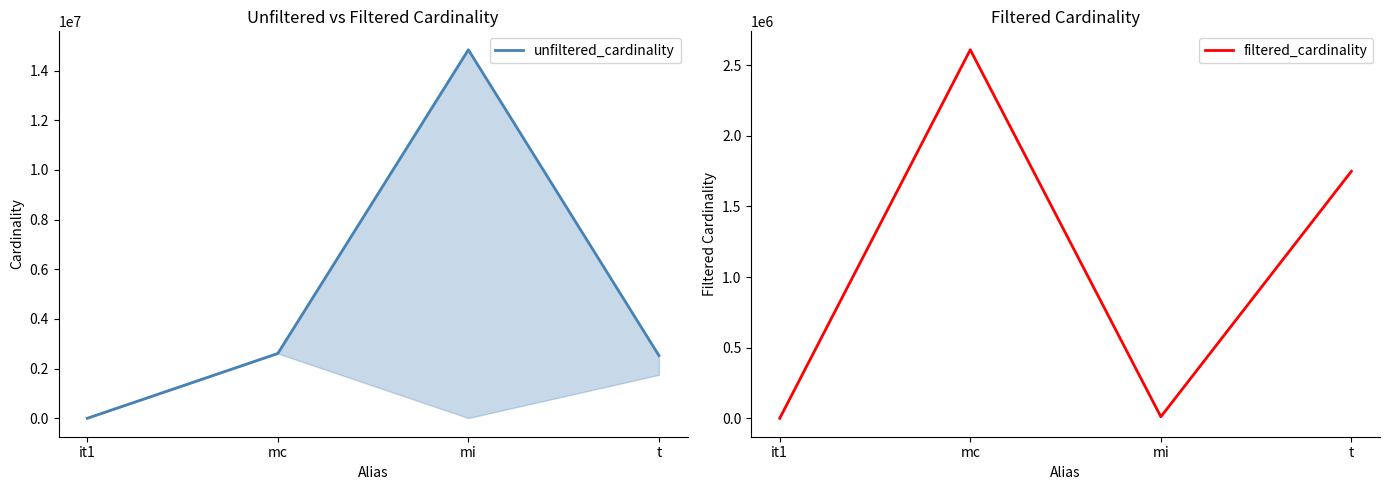

What position from the left is mc?

2